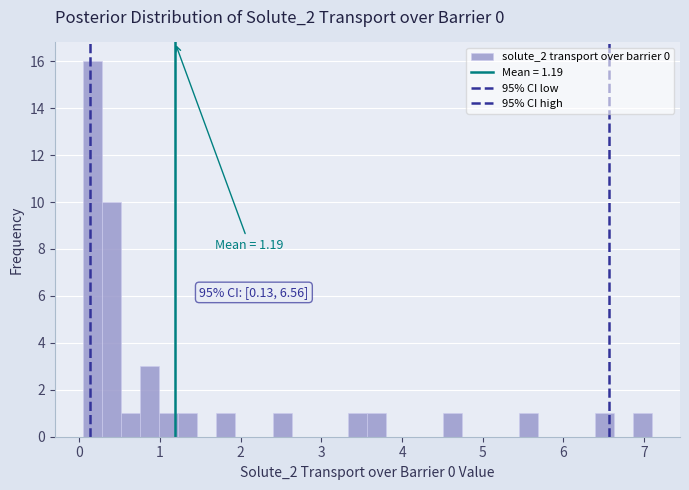

Read against the x-axis, roughly where is the centre of the tallest bar?

0.2